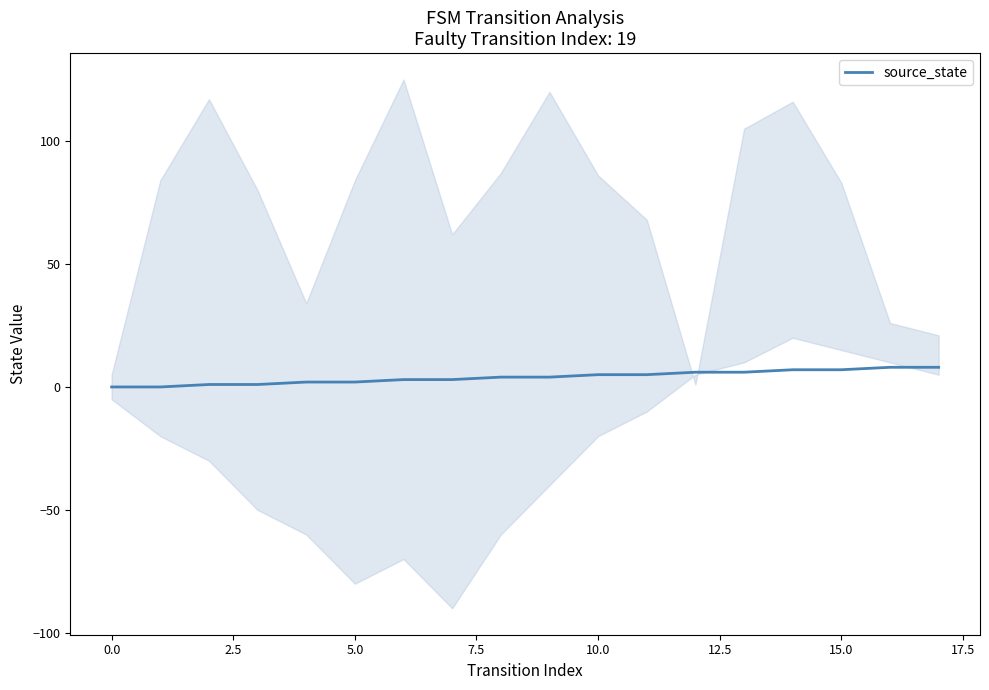

The chart shows a value of 2 at 12.5. True or false?

False